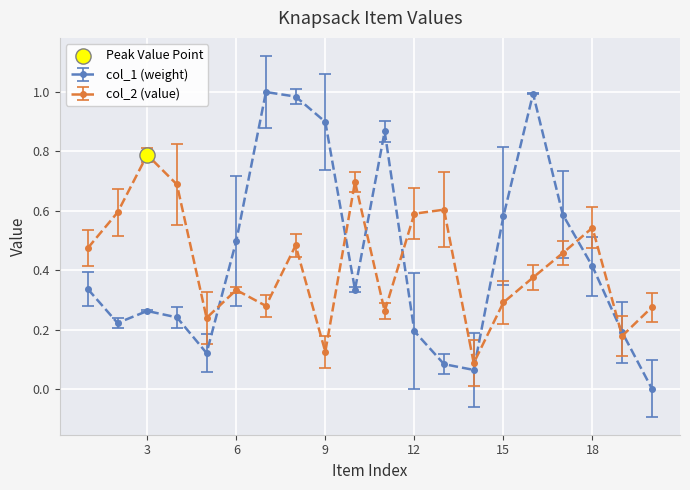

True or false: col_1 (weight) has more than 0 points higher than both neighbors.

True